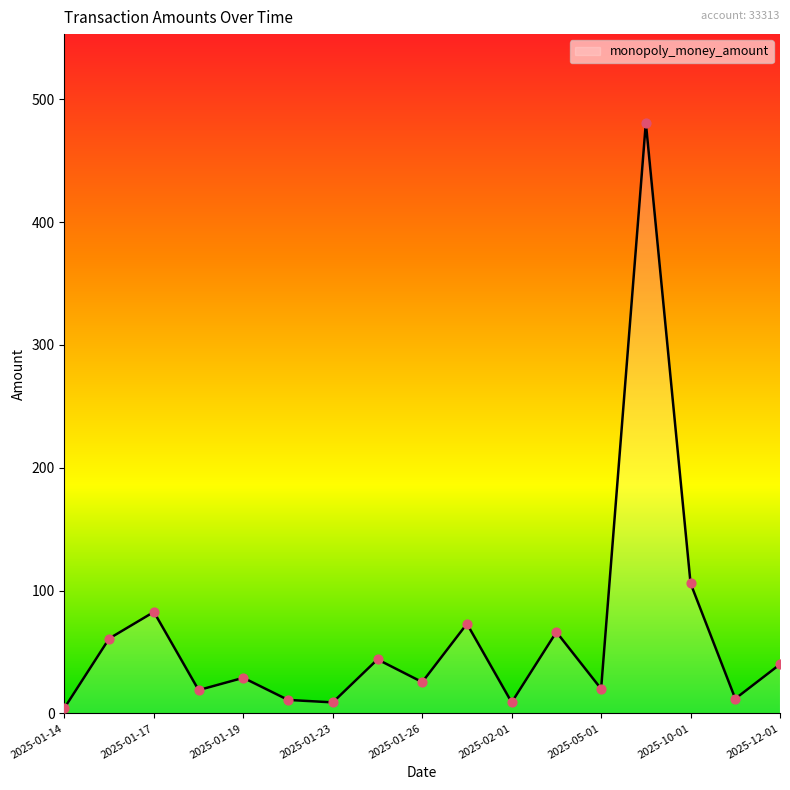

What is the greatest value displayed?

480.9